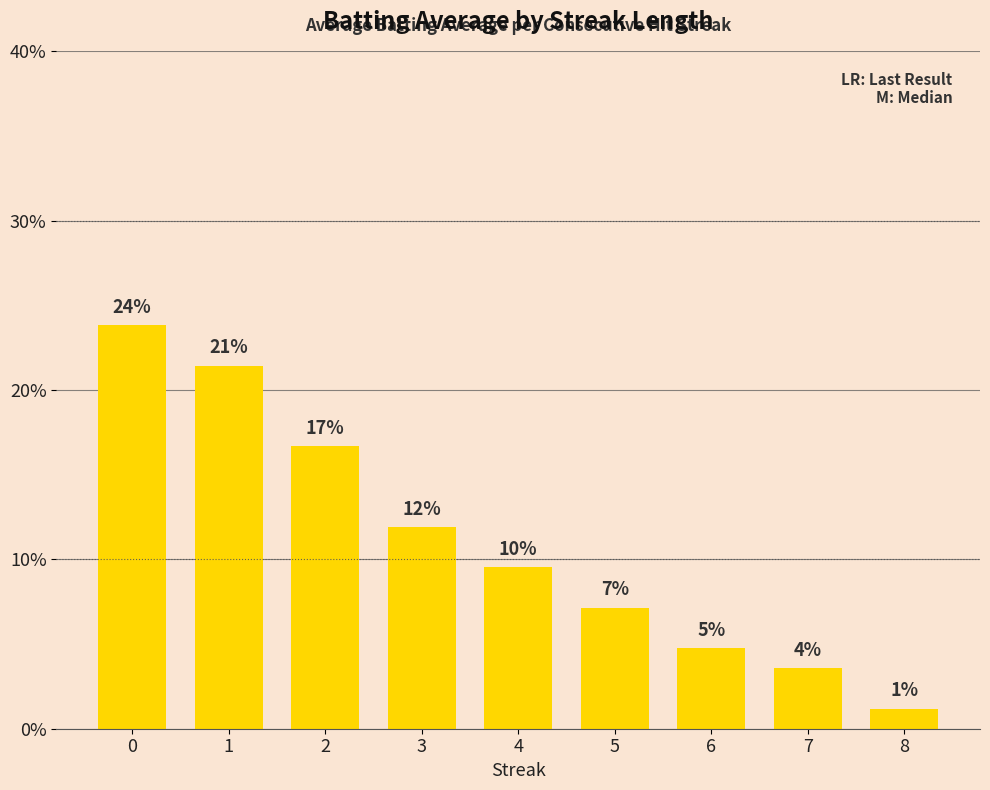

Reading left to right, what are all the values shown in this chart?

23.8	21.4	16.7	11.9	9.5	7.1	4.8	3.6	1.2